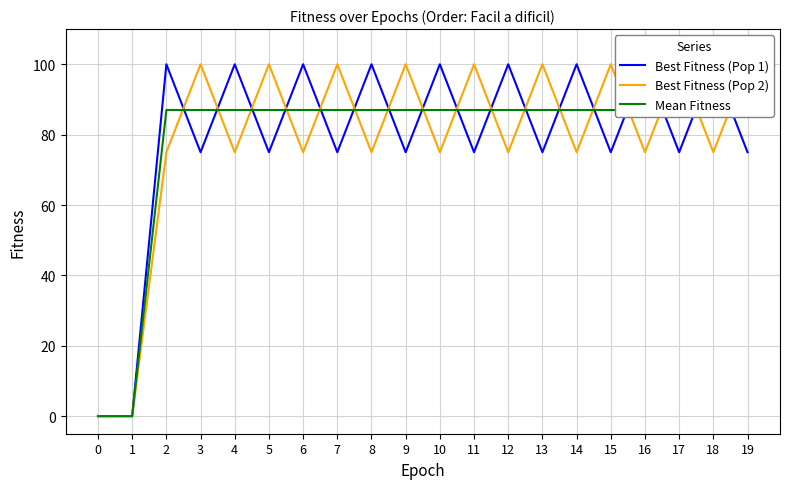

True or false: Best Fitness (Pop 2) has a value of 98 at 10.

False